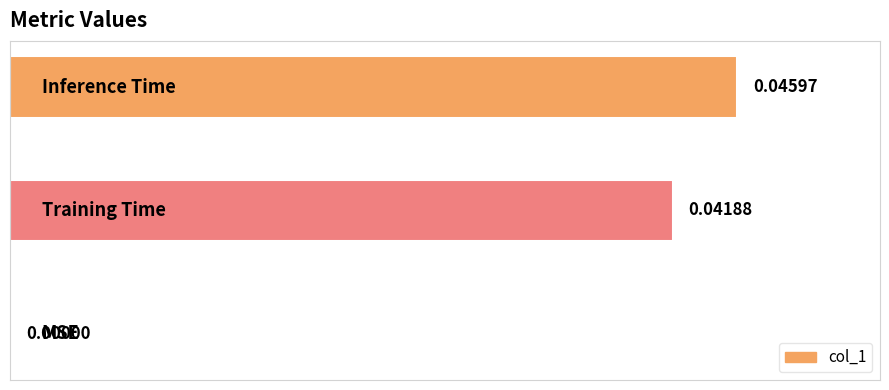

What is the sum of all values?

0.1